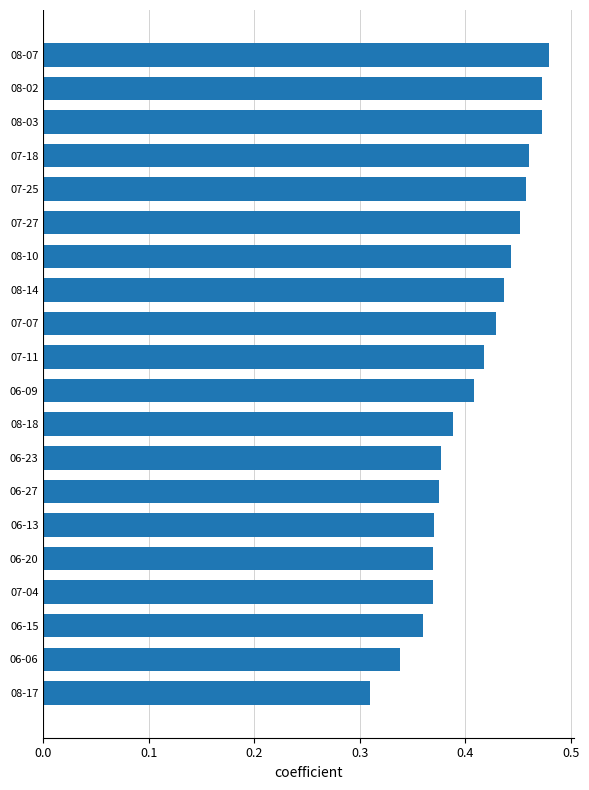

What is the change in value from 06-27 to 07-18?

+0.1